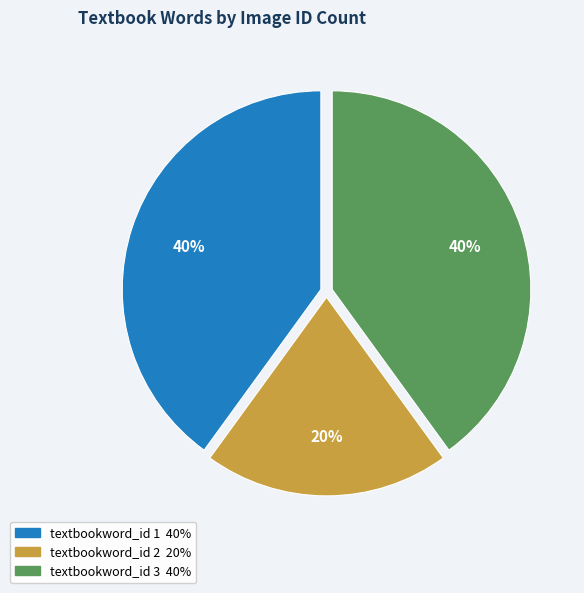

To the nearest percent, what is the difference between the largest and smallest slice percentages?

20%